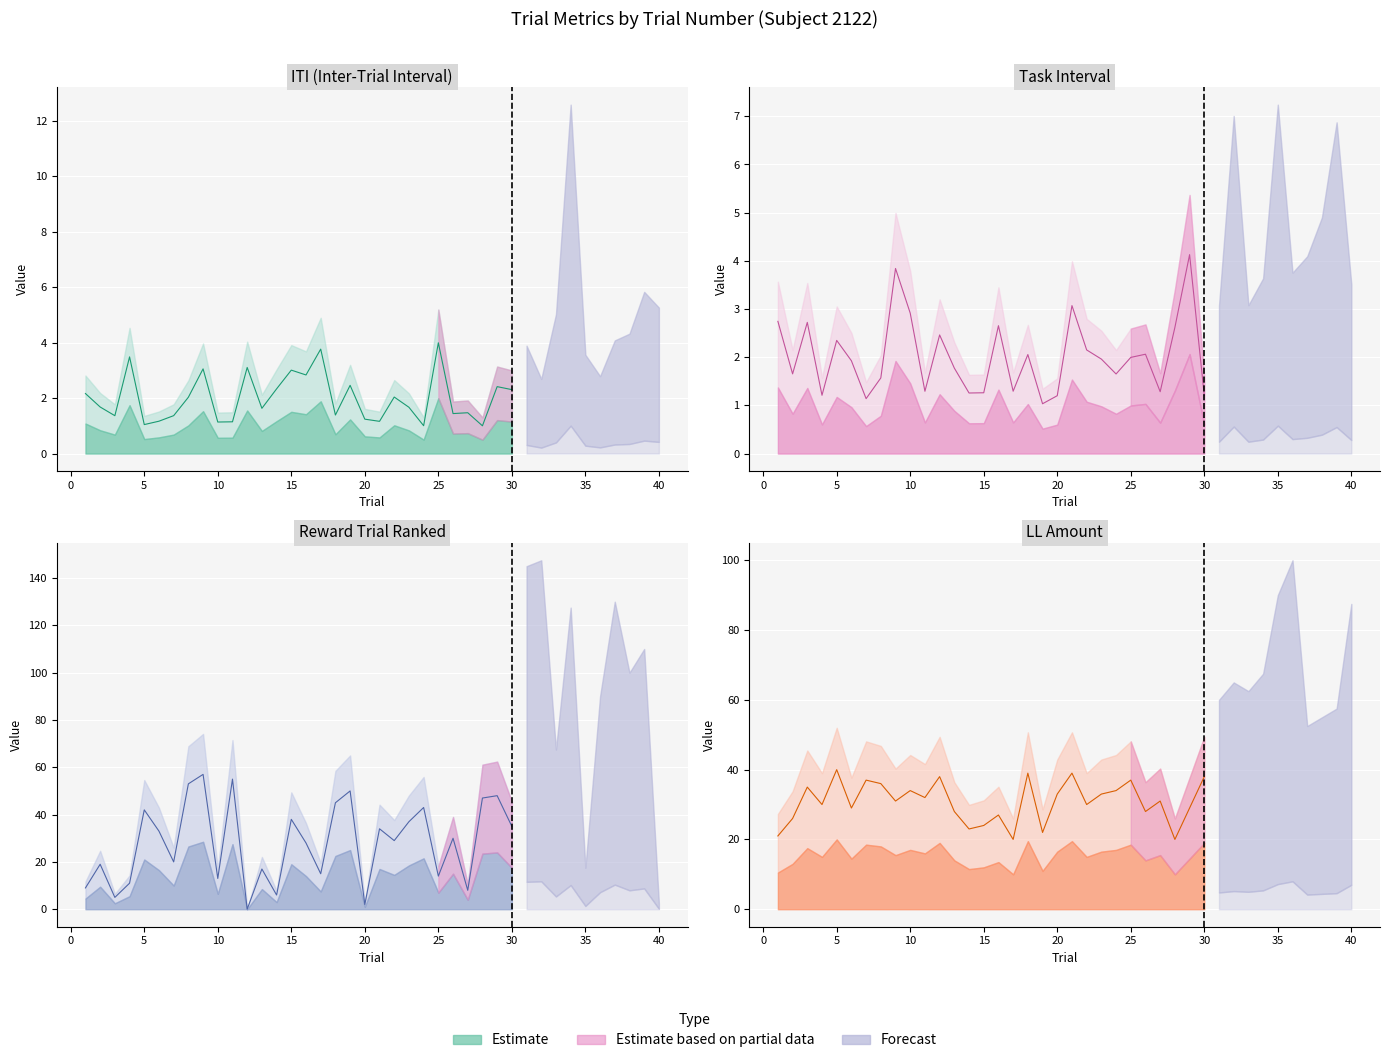

What is the sum of all RewardTrialRanked values?

1218.0